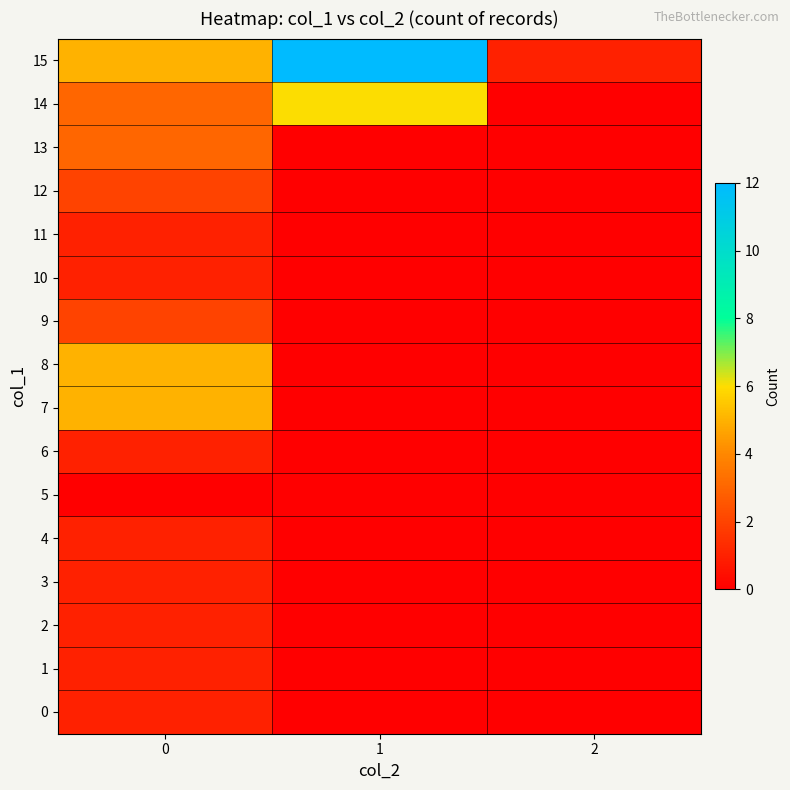

Reading left to right, extract all data points from this chart.

0: 0=1	1=0	2=0
1: 0=1	1=0	2=0
2: 0=1	1=0	2=0
3: 0=1	1=0	2=0
4: 0=1	1=0	2=0
5: 0=0	1=0	2=0
6: 0=1	1=0	2=0
7: 0=5	1=0	2=0
8: 0=5	1=0	2=0
9: 0=2	1=0	2=0
10: 0=1	1=0	2=0
11: 0=1	1=0	2=0
12: 0=2	1=0	2=0
13: 0=3	1=0	2=0
14: 0=3	1=6	2=0
15: 0=5	1=12	2=1